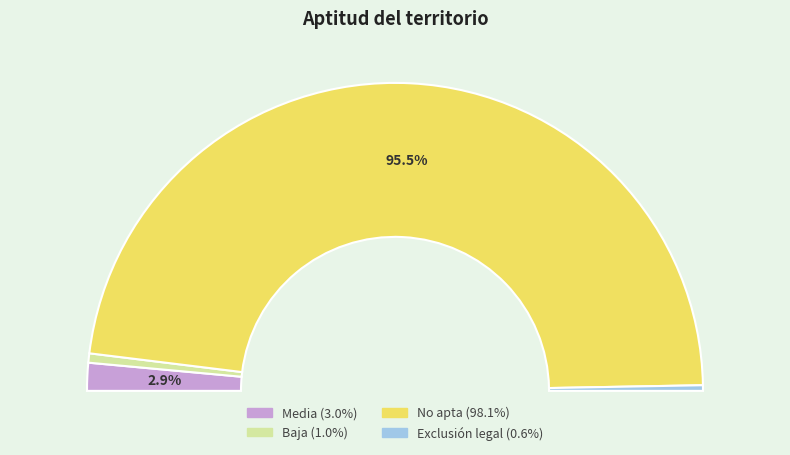

True or false: Exclusión legal accounts for 1% of the total.

True